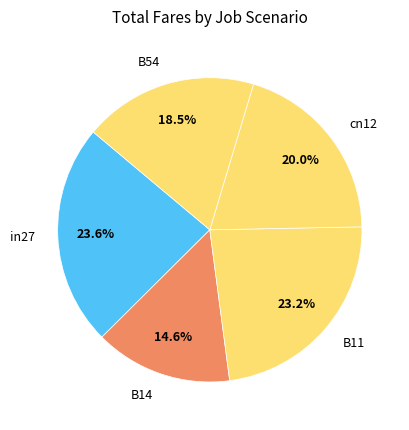

To the nearest percent, what is the difference between the largest and smallest slice percentages?

9%